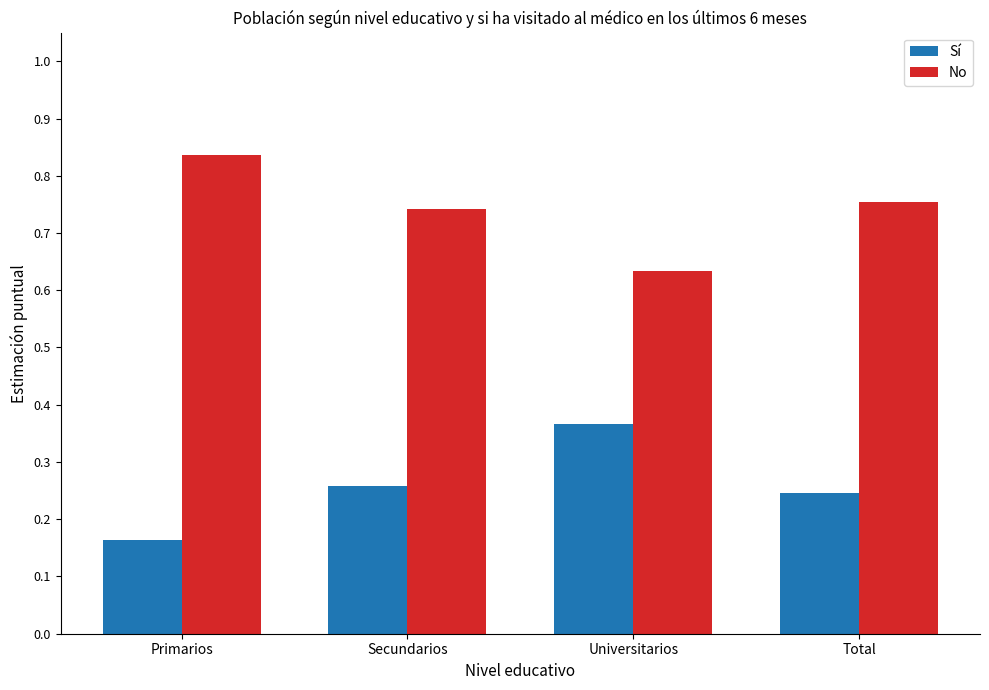

At which label does No reach its peak?

Primarios